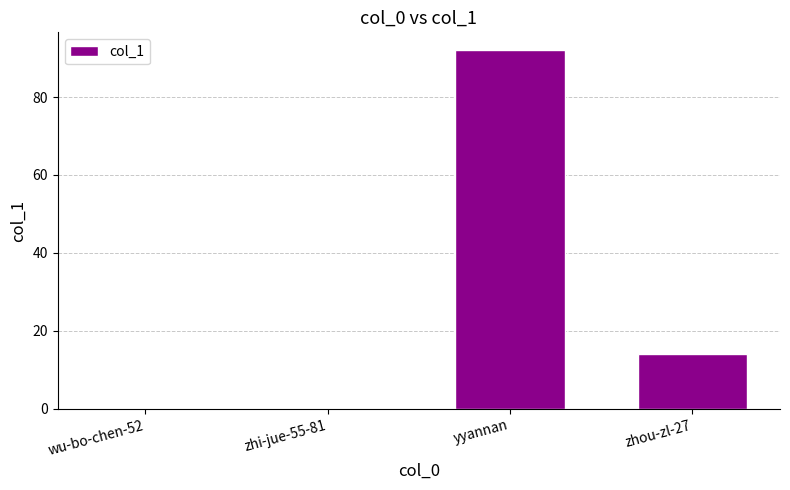

Reading left to right, extract all data points from this chart.

wu-bo-chen-52=0	zhi-jue-55-81=0	yyannan=92	zhou-zl-27=14